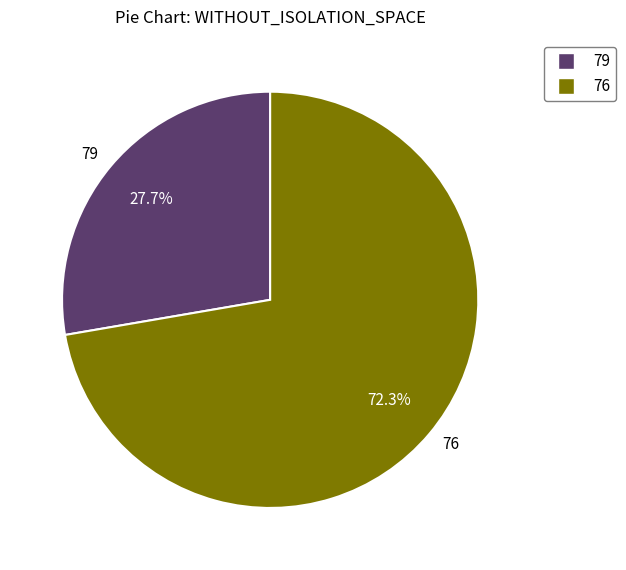

What percentage is the 76 slice, to the nearest percent?

72%